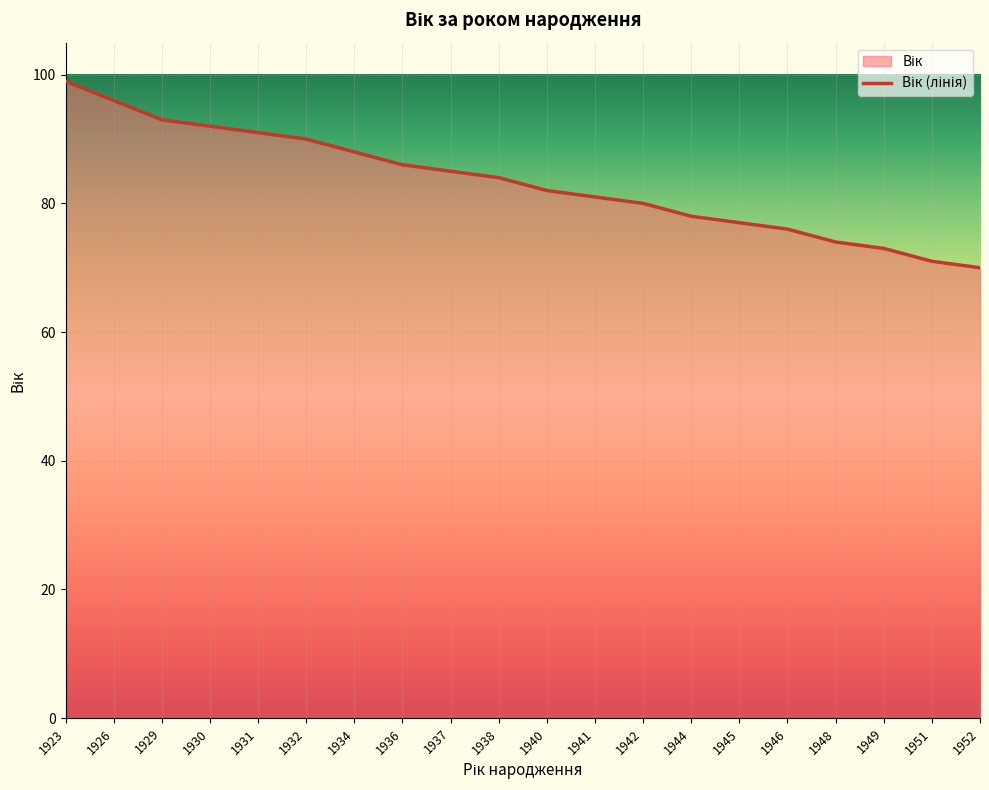

The chart shows a value of 76 at 1946. True or false?

True